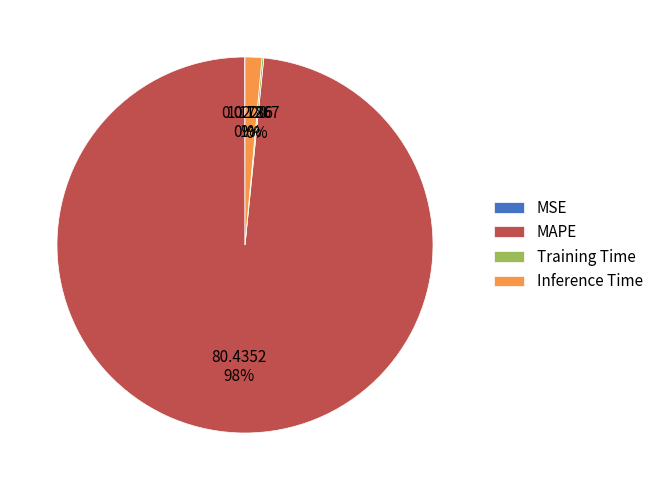

What is the largest slice in the pie chart?

MAPE